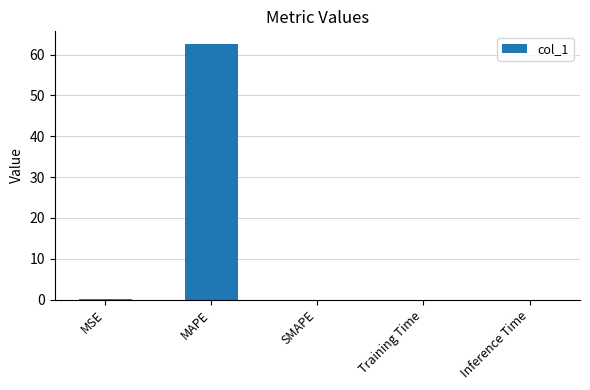

The chart shows a value of 0.0 at SMAPE. True or false?

True